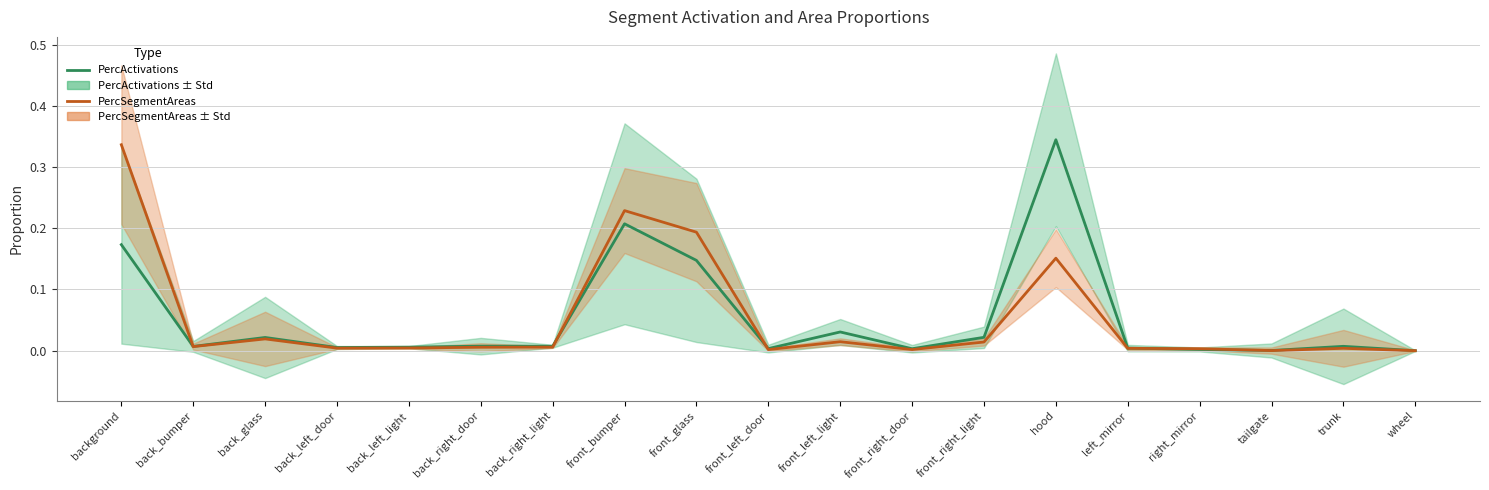

The value of PercActivations at right_mirror is 0.0. True or false?

True